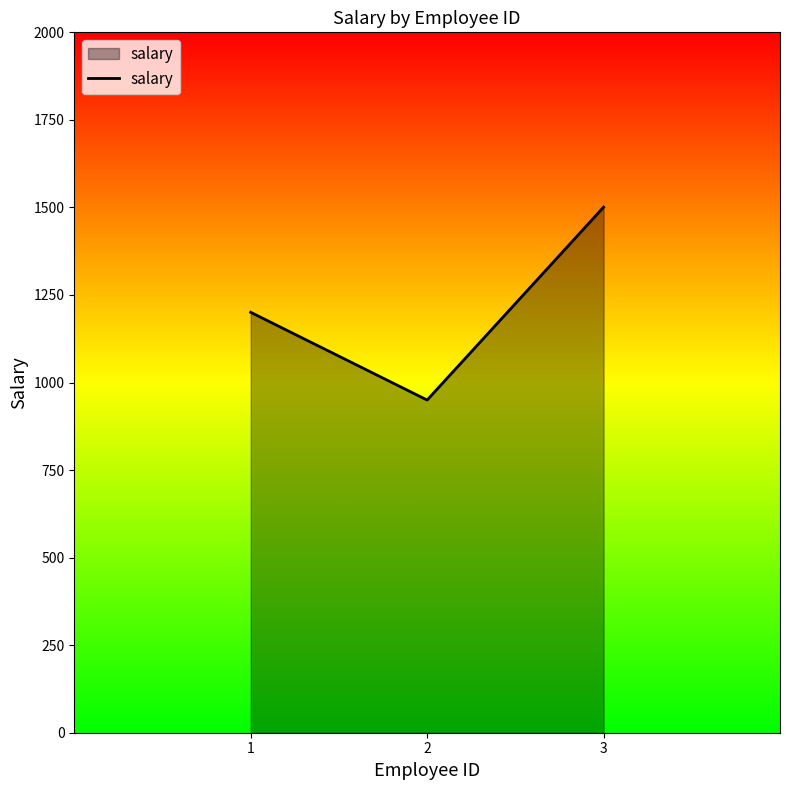

What is the minimum value shown in the chart?

950.0